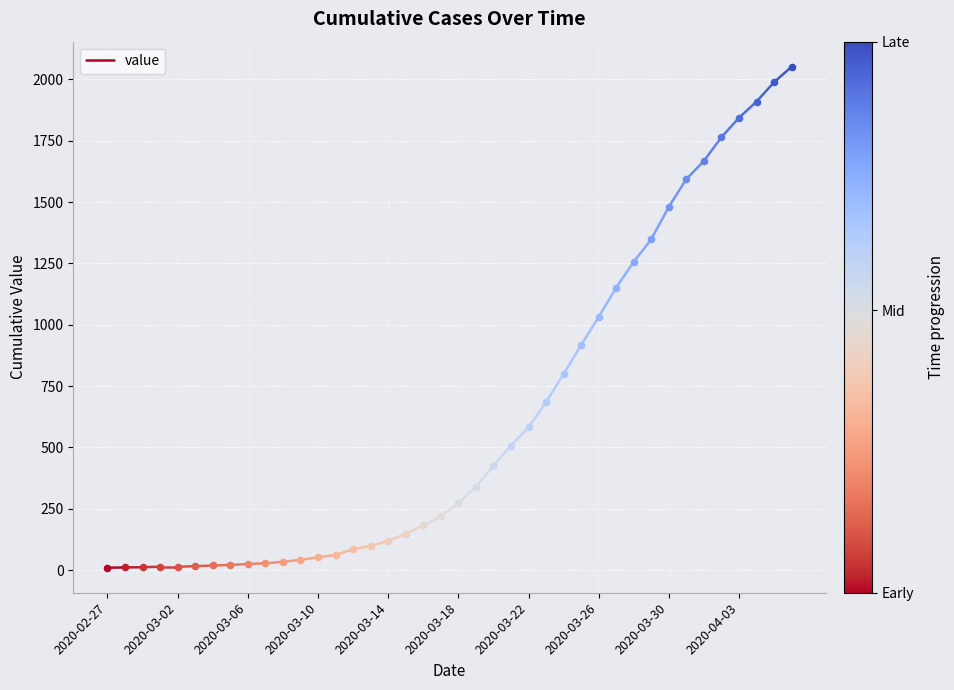

Which has a higher value, 2020-02-27 or 2020-03-02?

2020-03-02